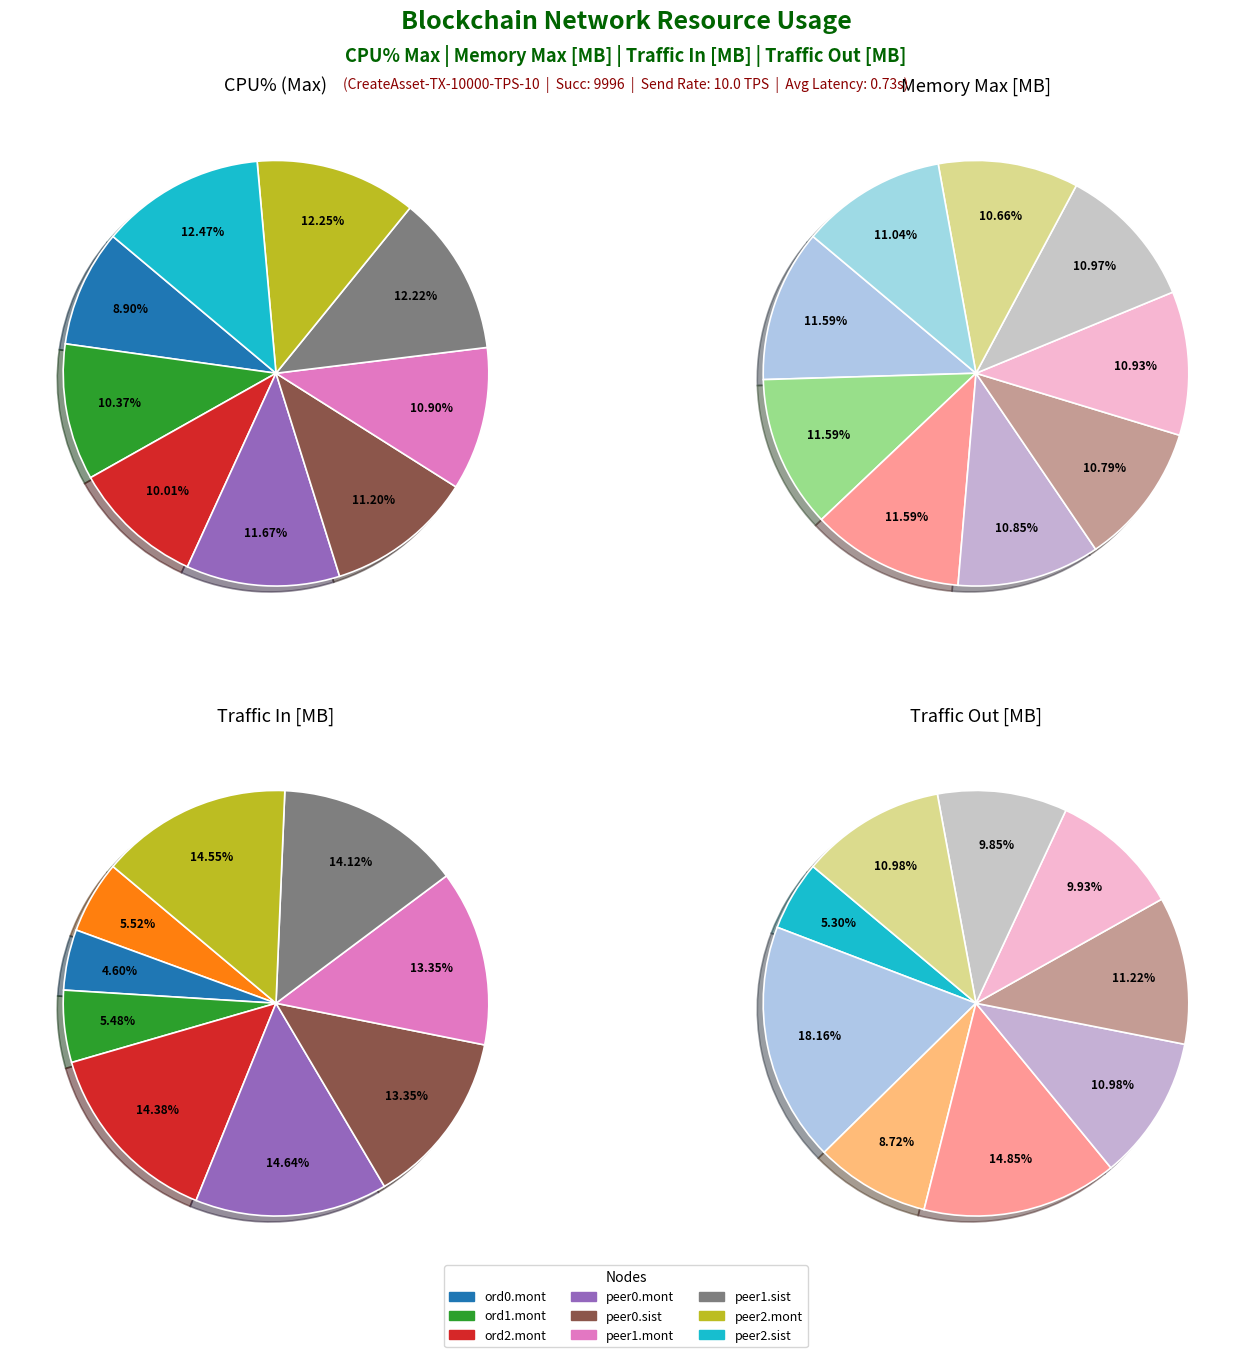

To the nearest percent, what percentage of the pie is traffic_in?

5%